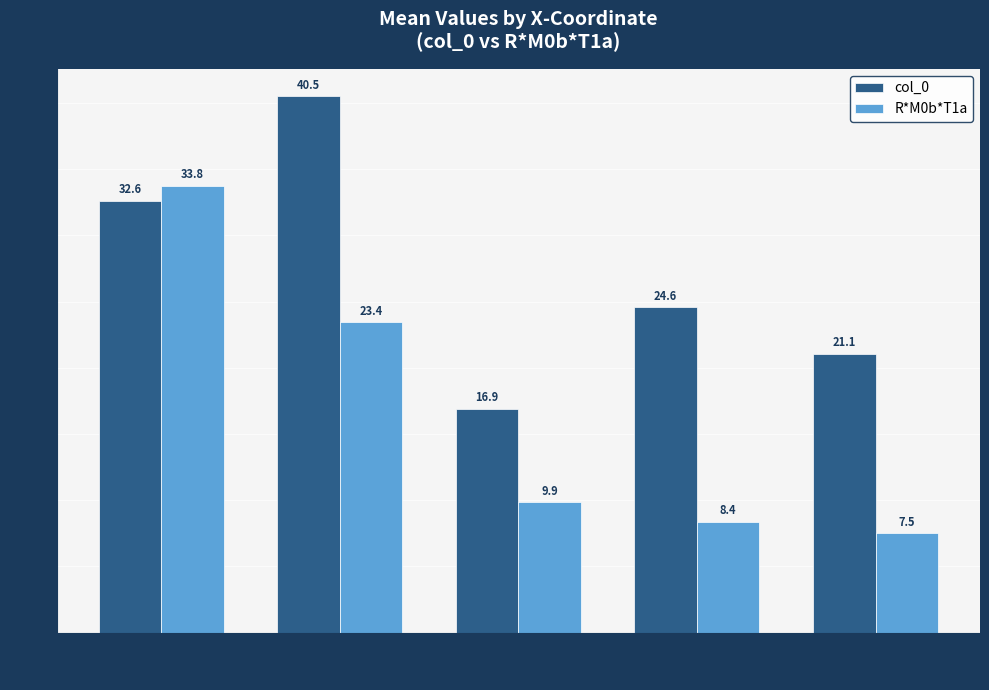

What is the difference between the second highest and minimum values in the R*M0b*T1a series?

15.9